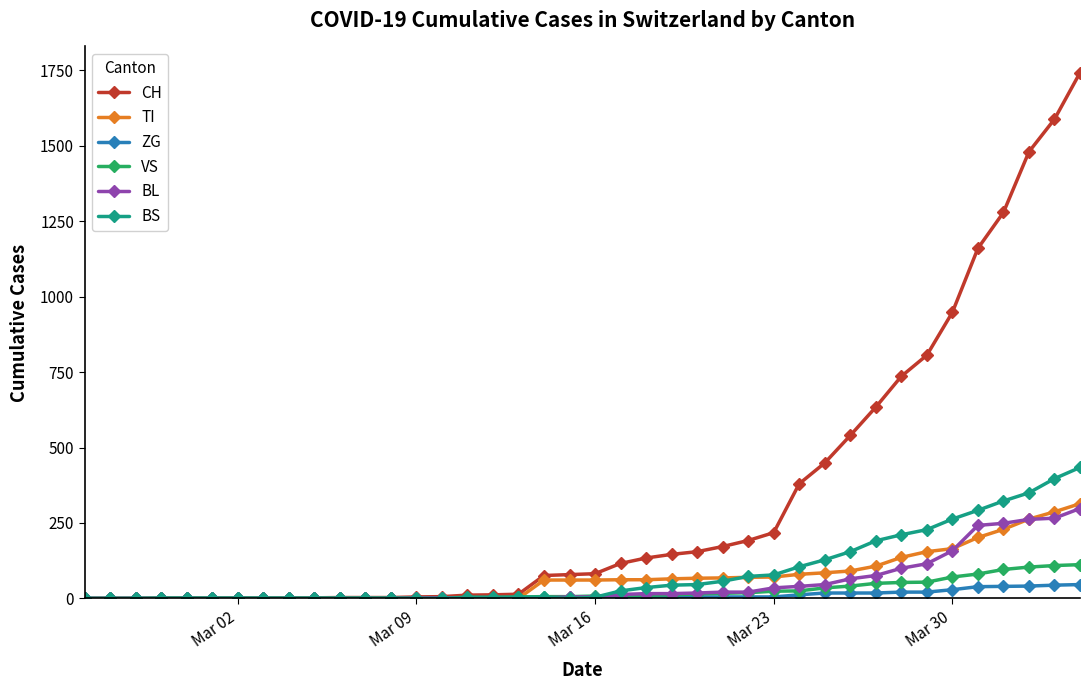

Which series has the largest total across all categories?

CH